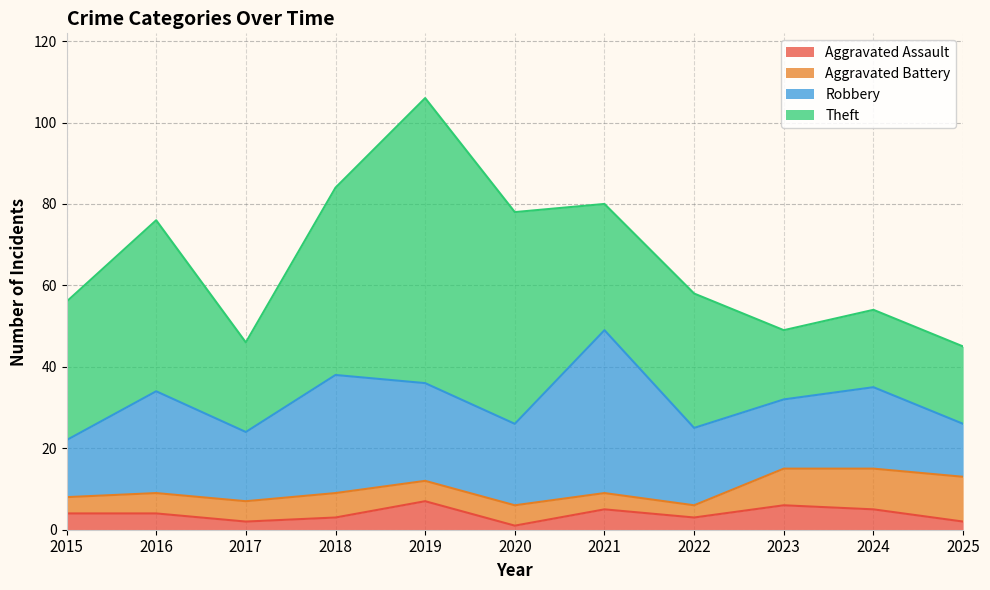

What is the maximum value shown in the chart?

70